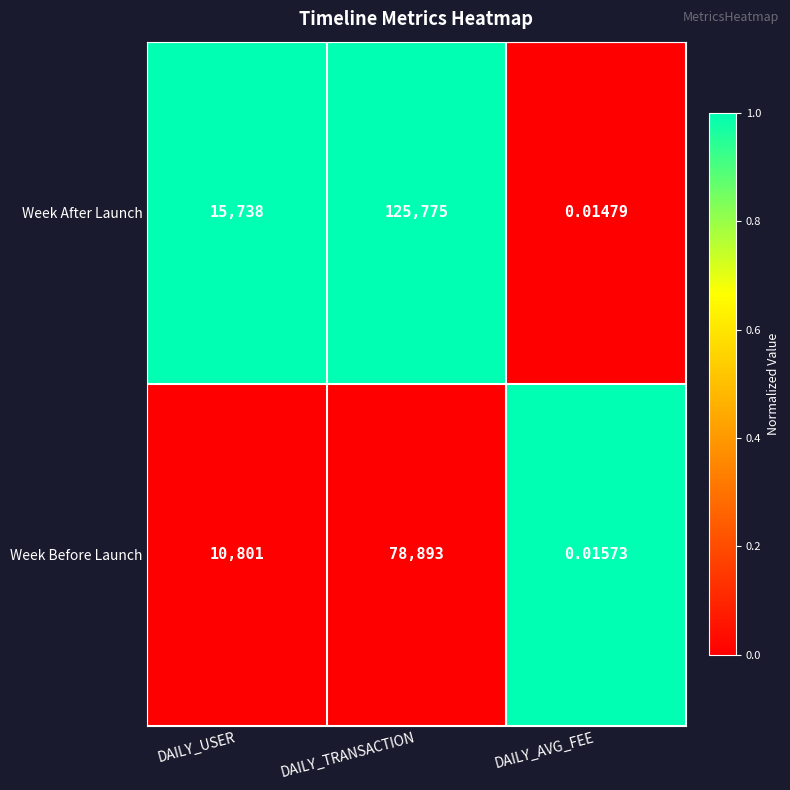

At which label does Week Before Launch reach its peak?

DAILY_TRANSACTION